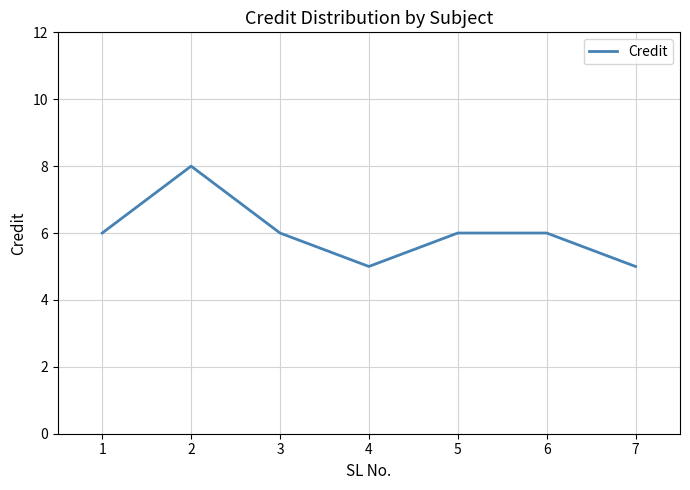

What is the approximate value at 1?

6